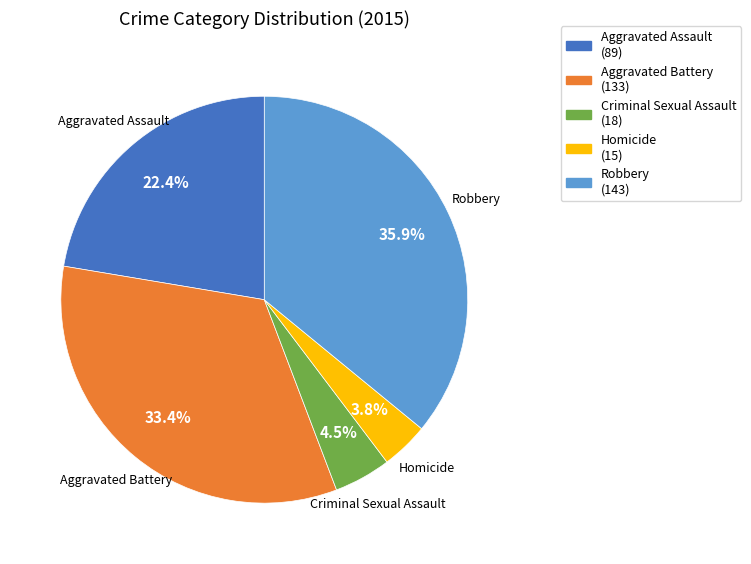

Which has a higher value, Aggravated Assault or Criminal Sexual Assault?

Aggravated Assault